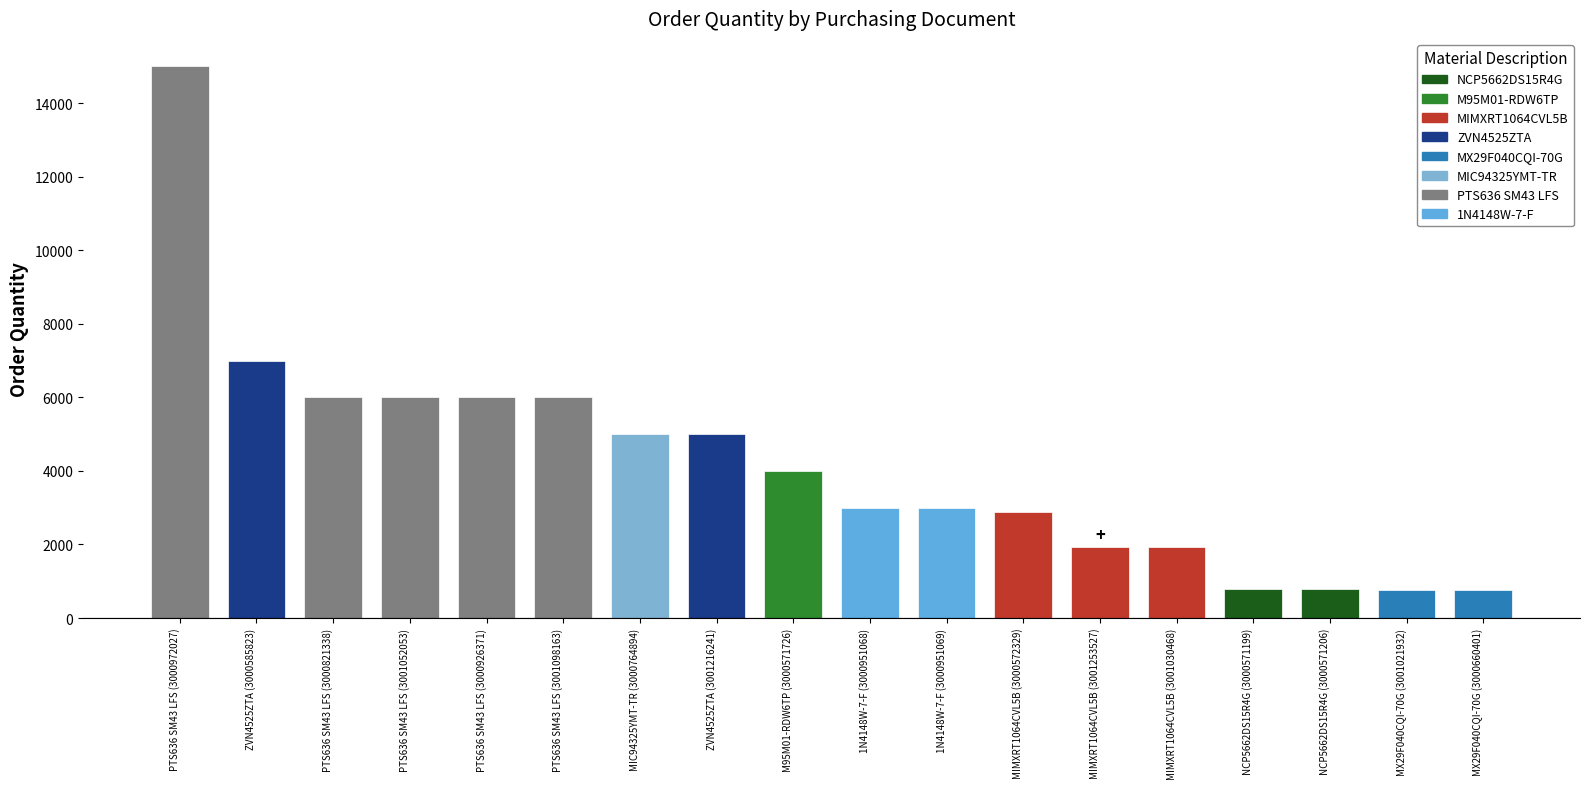

What is the label of the 17th bar from the left?

MX29F040CQI-70G (3001021932)